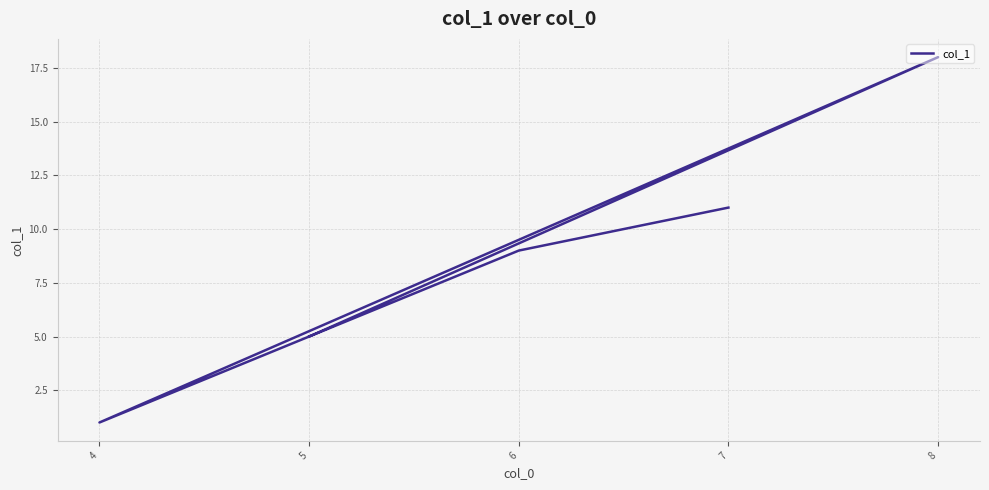

At which category does the data reach its first local peak?

8